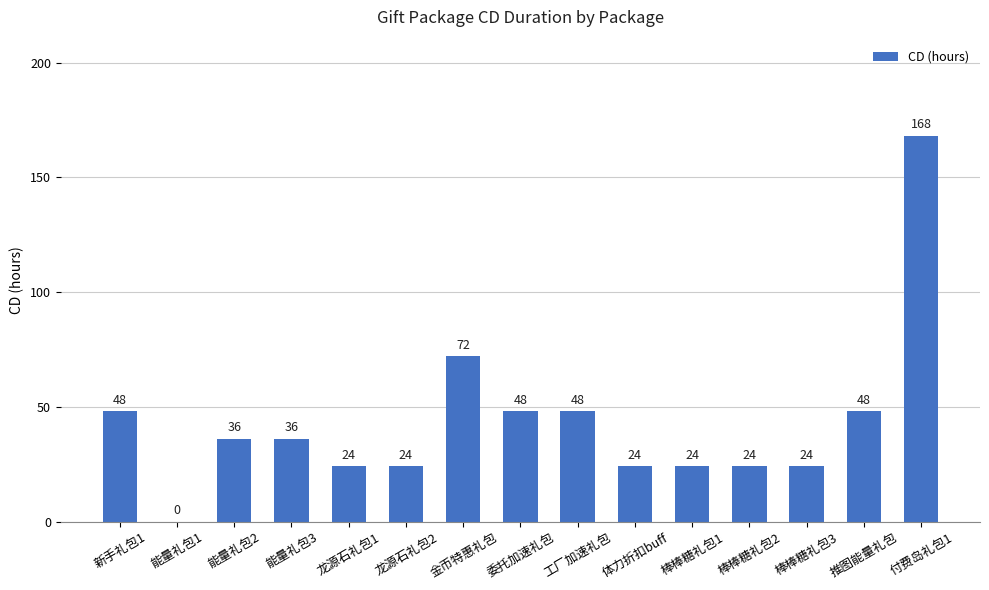

True or false: the data shows 13 at 工厂加速礼包.

False